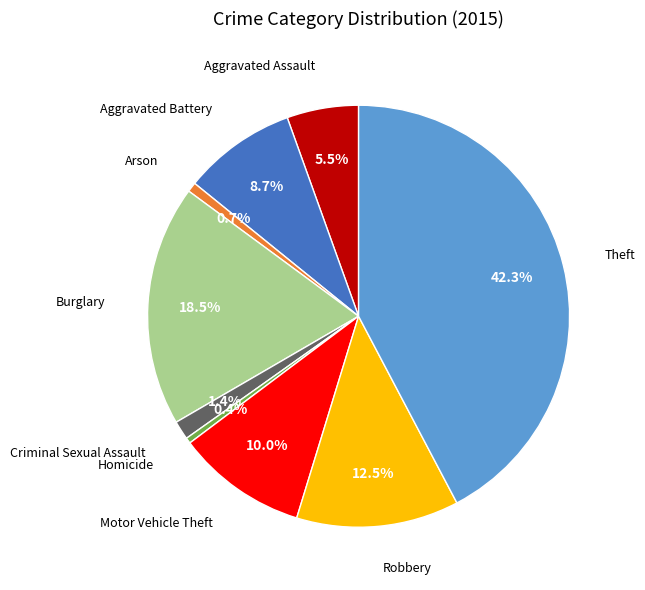

Is there a majority slice in this chart?

No